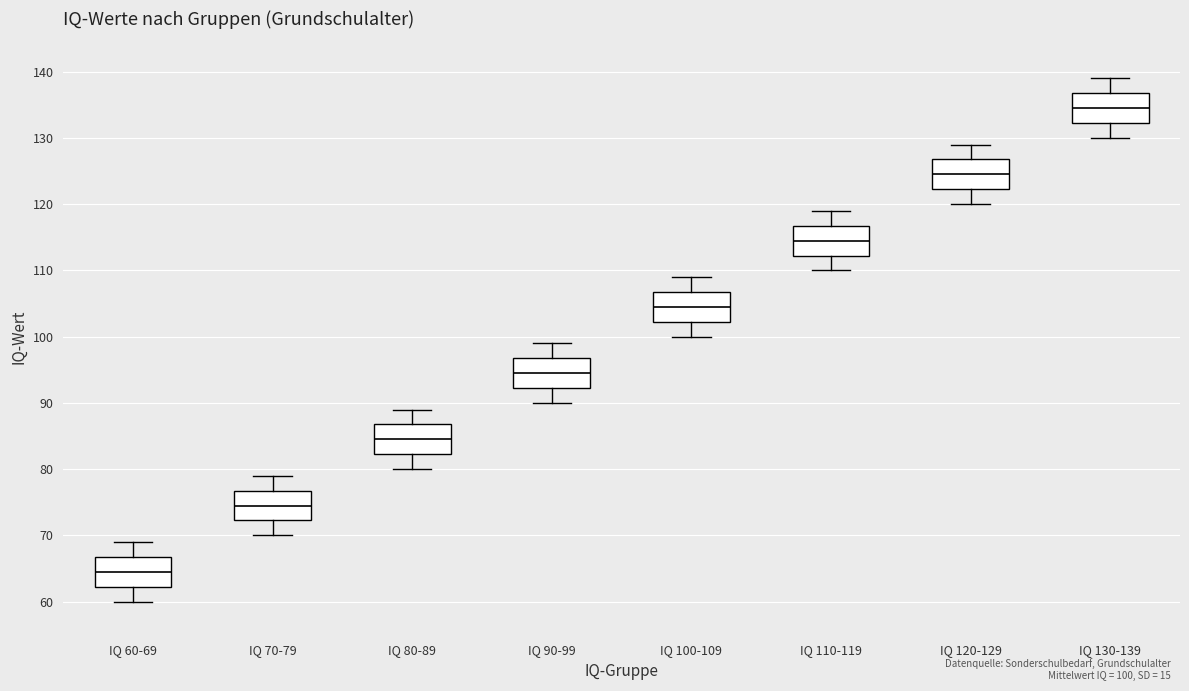

Where does the median line of the box for IQ 110-119 sit on the y-axis? The values are not printed on the chart, so give them approximately, as read against the axis.

115